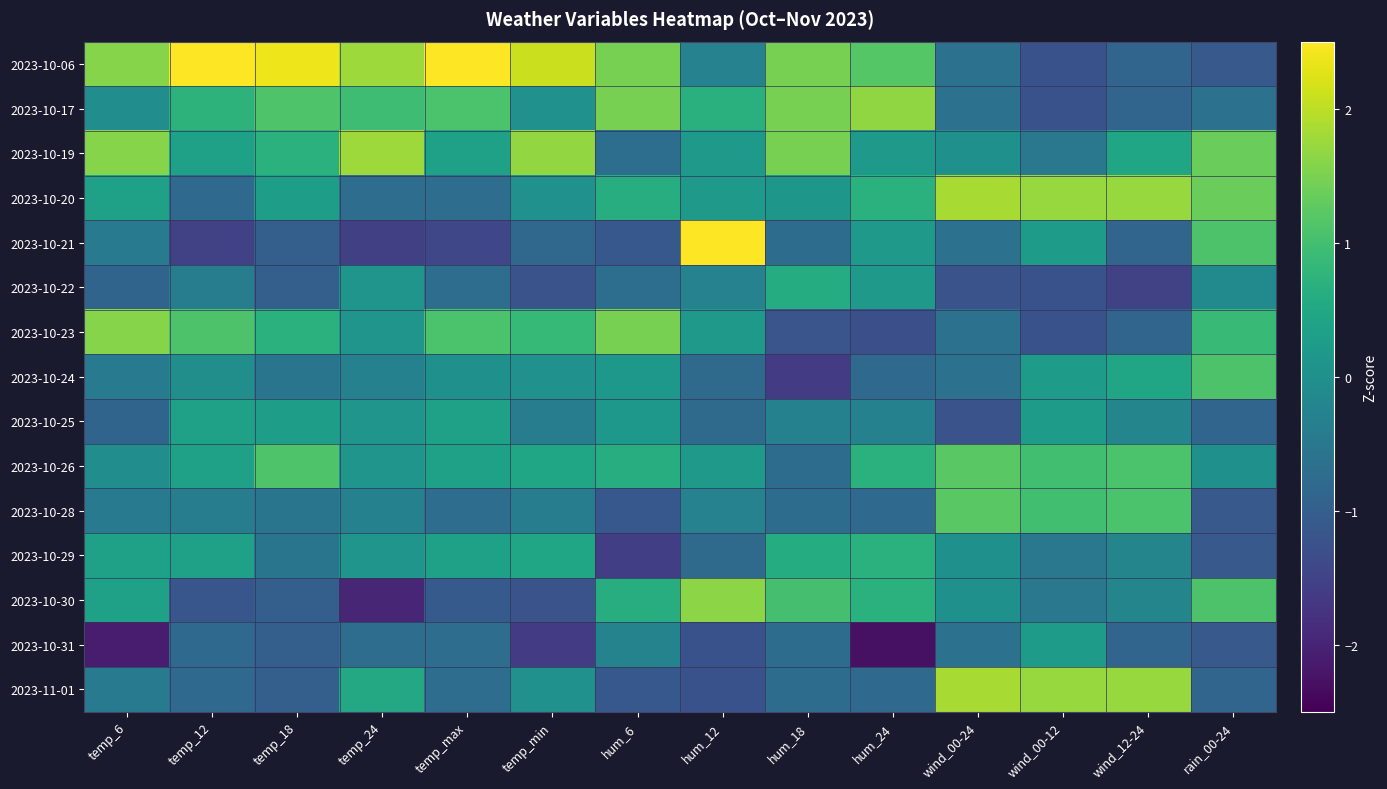

What is the spread (max minus min) of values at temp_max?

4.0